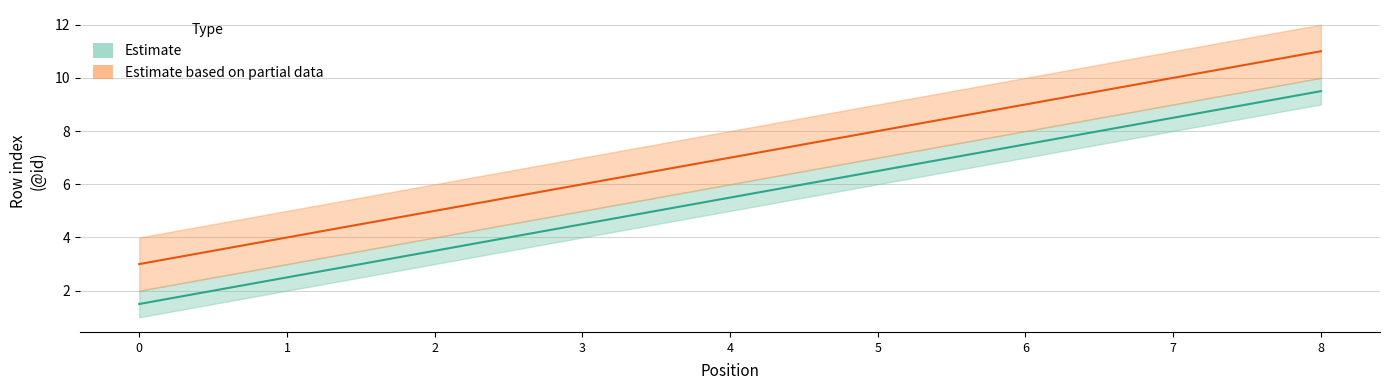

Rank the series at 7 from lowest to highest value.

lower, upper